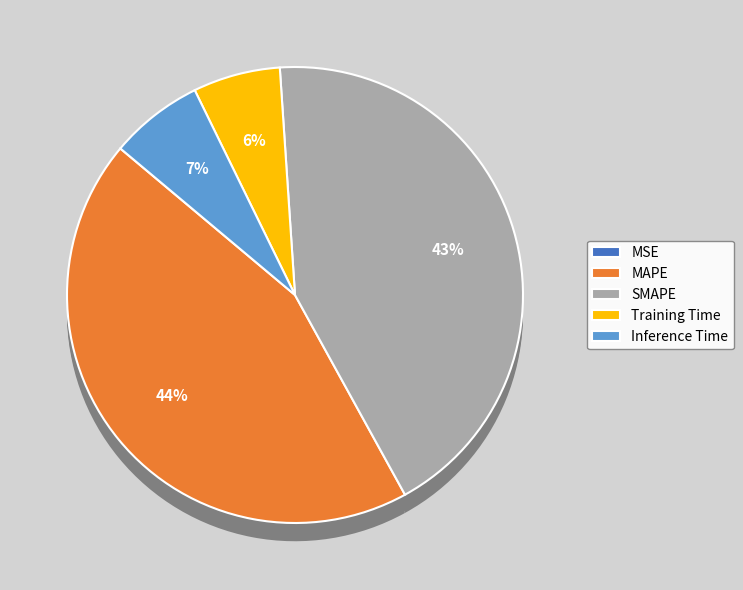

To the nearest percent, what is the combined percentage of Training Time and SMAPE?

49%